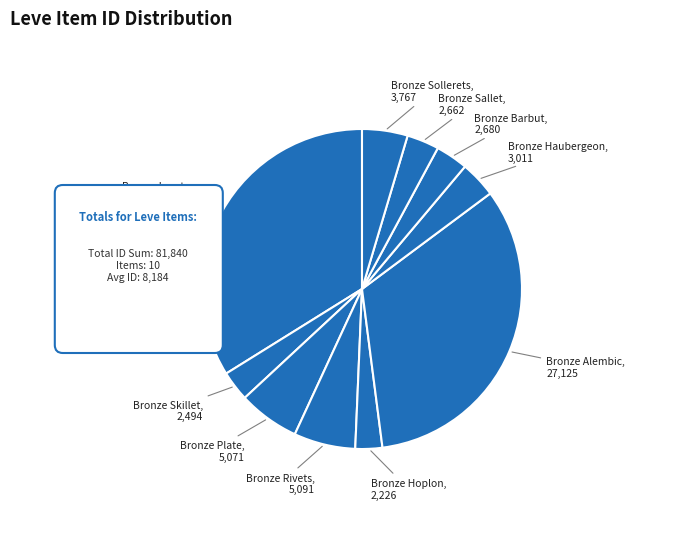

Rank the categories by value from lowest to highest.

Bronze Hoplon, Bronze Skillet, Bronze Sallet, Bronze Barbut, Bronze Haubergeon, Bronze Sollerets, Bronze Plate, Bronze Rivets, Bronze Alembic, Bronze Ingot